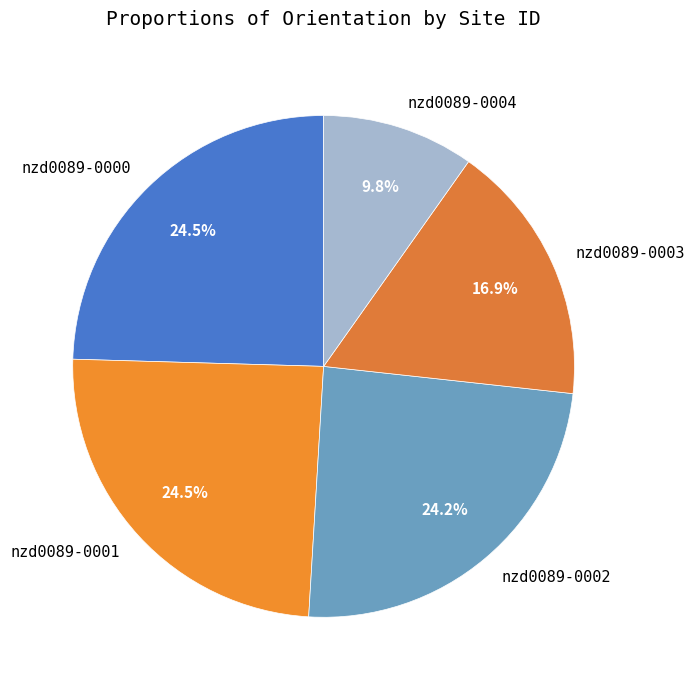

What is the ratio of the value at nzd0089-0001 to the value at nzd0089-0000?

1.0